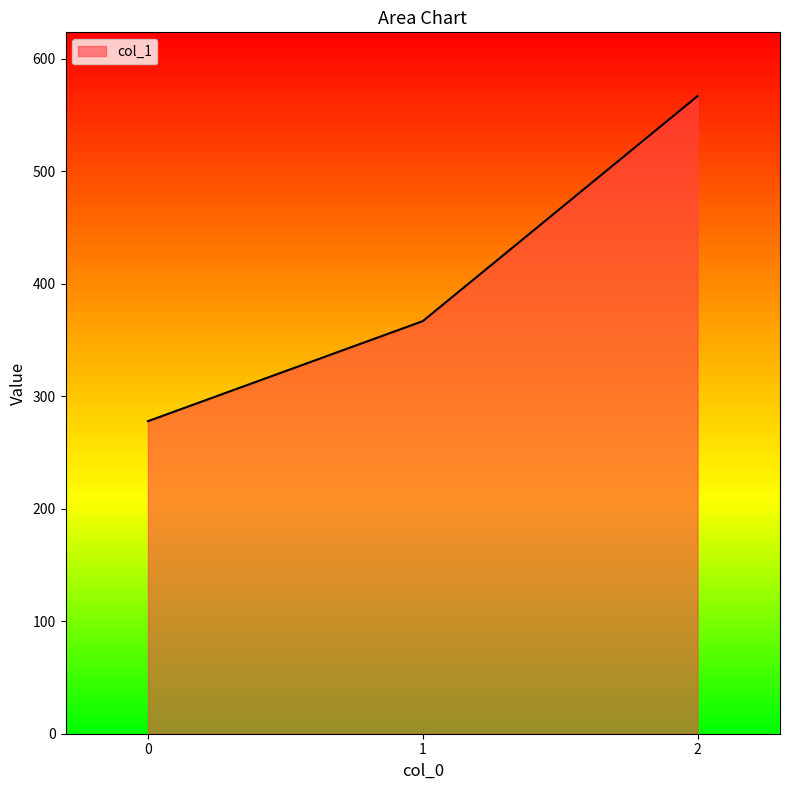

How many series are shown in this chart?

1